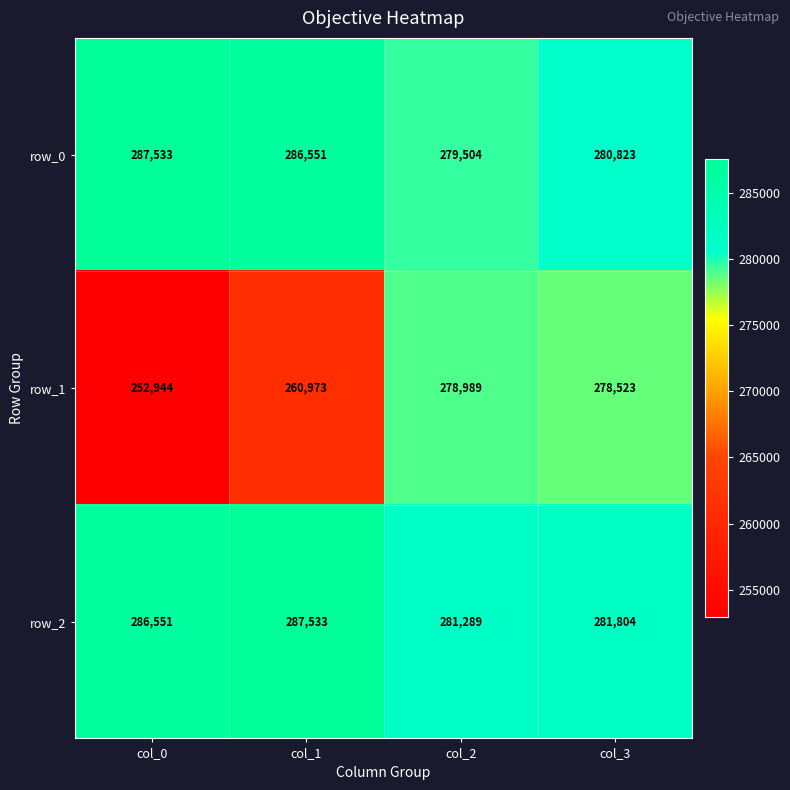

How many categories are shown in the chart?

4